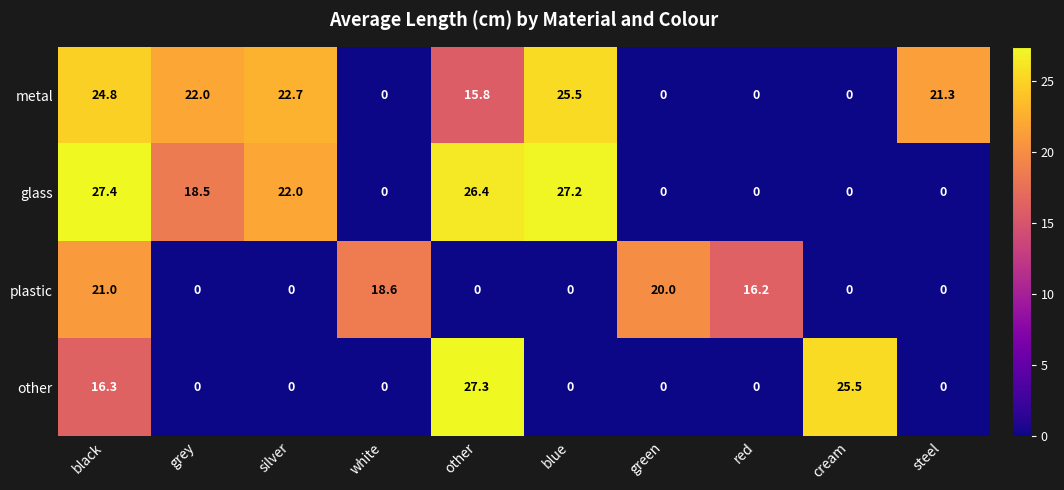

How many distinct data groups are displayed?

4